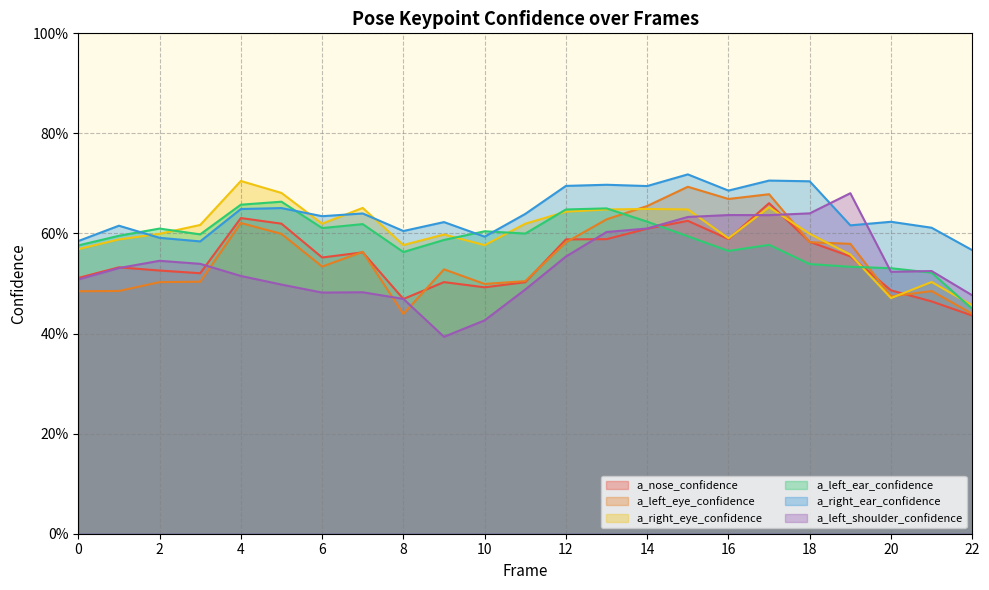

At which label is a_left_shoulder_confidence closest to 0?

9